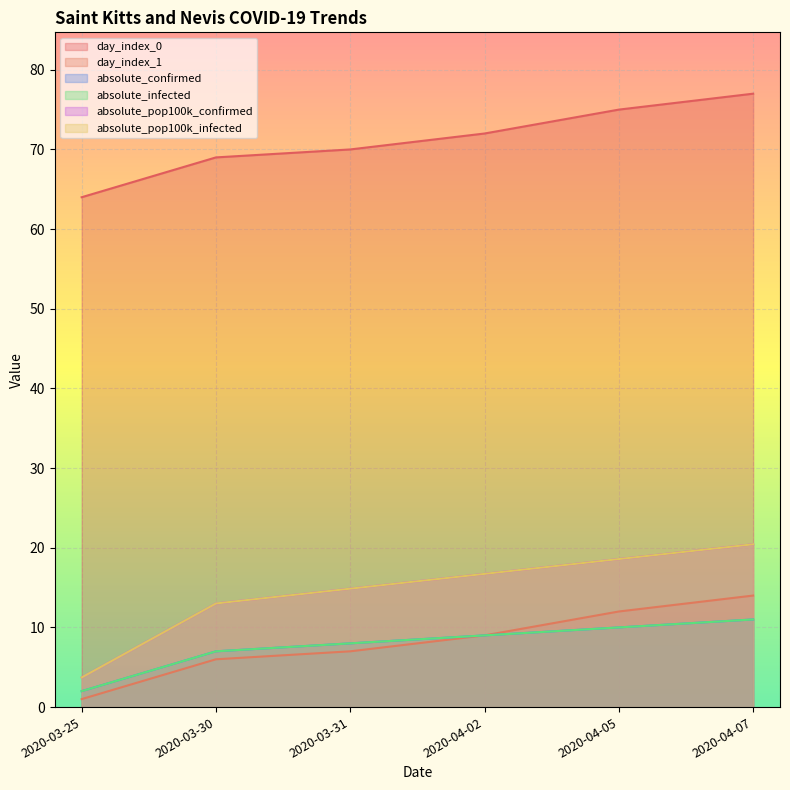

At how many categories does at least one series exceed 49?

6